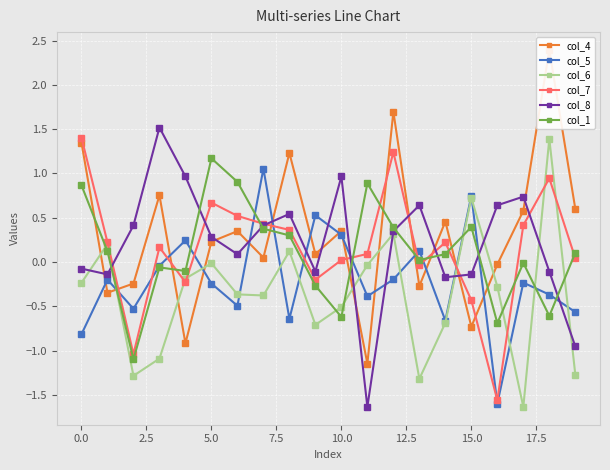

How many values in the col_5 series are below 0?

14